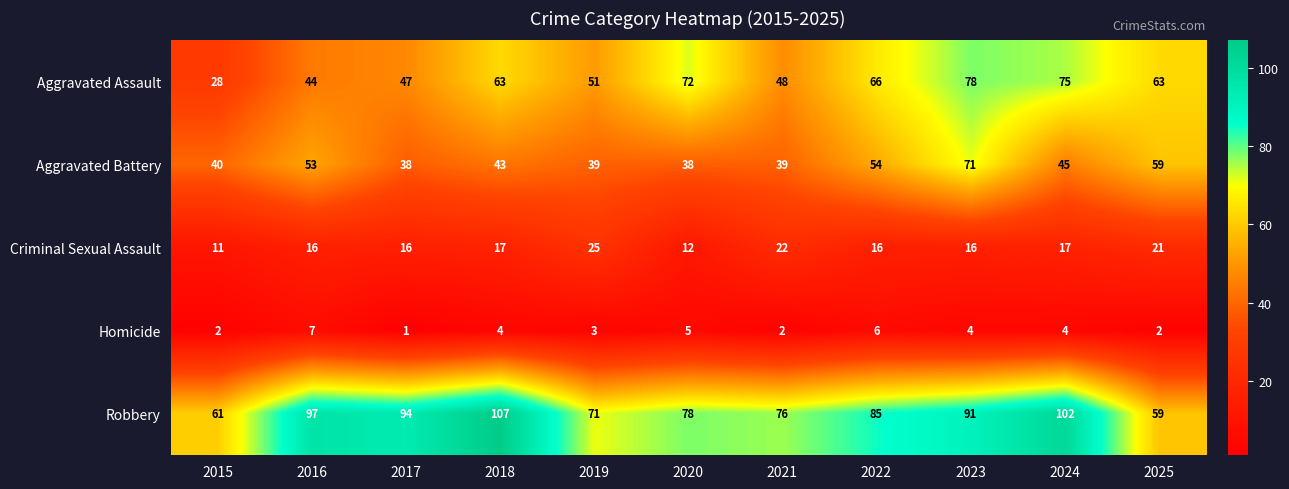

At which category does the chart reach its minimum across all series?

2017